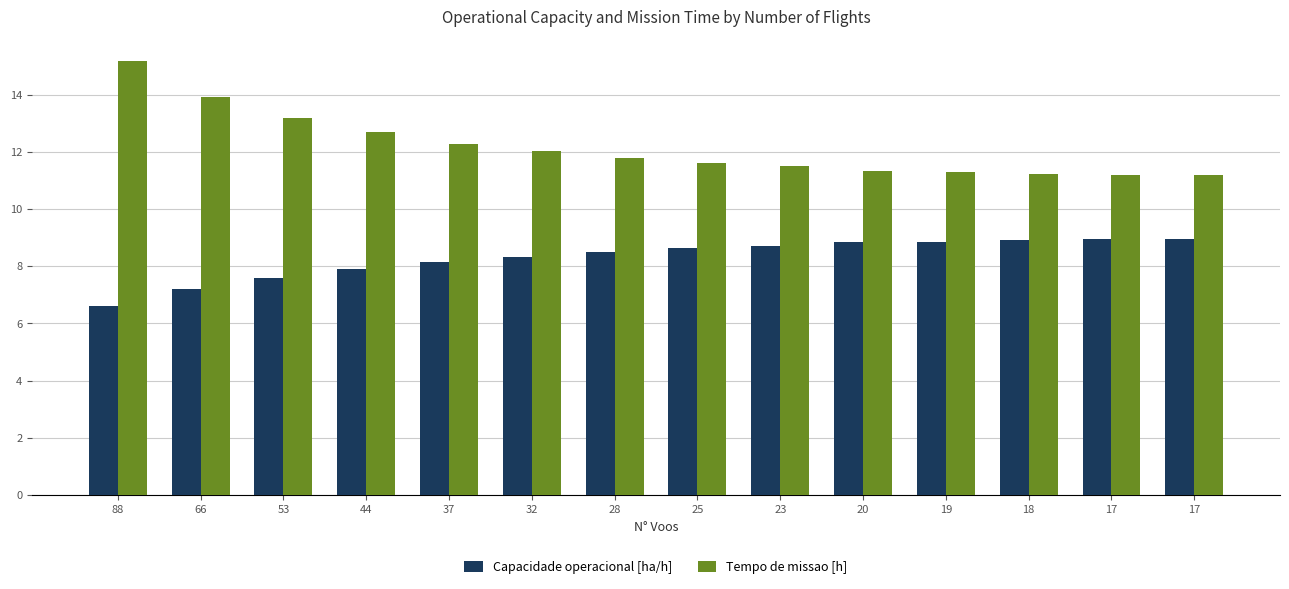

How many bars are there in each group?

2